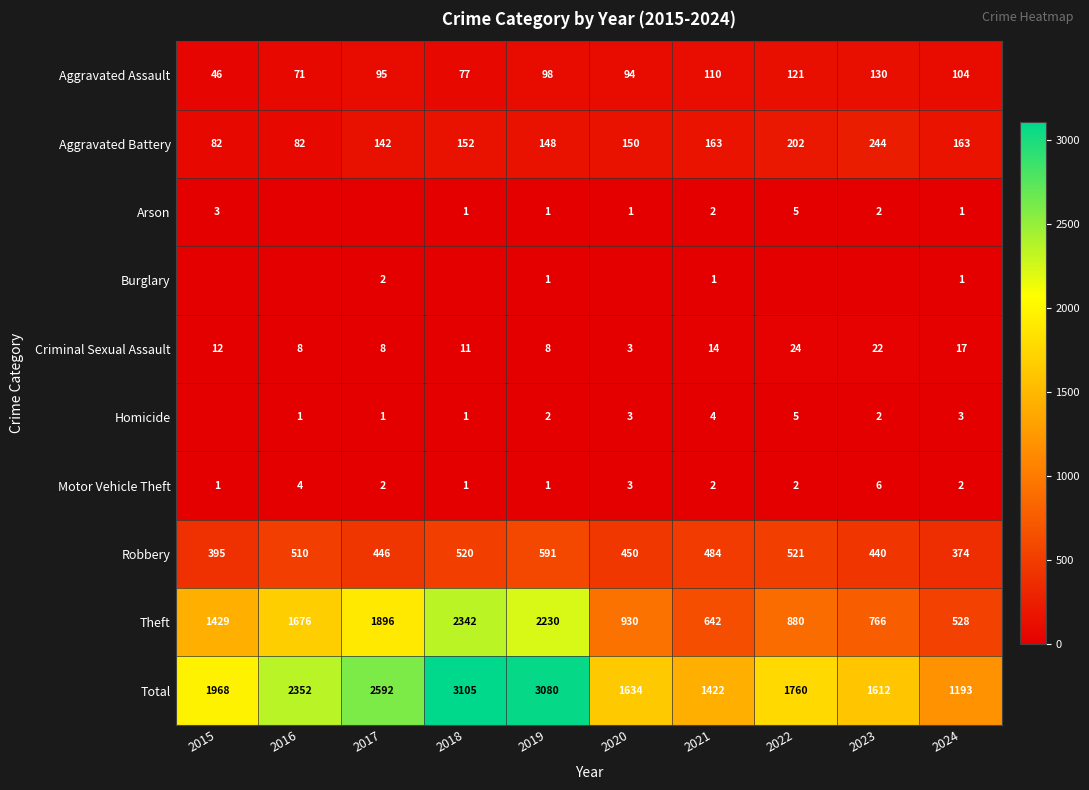

What is the spread (max minus min) of values at 2019?

3079